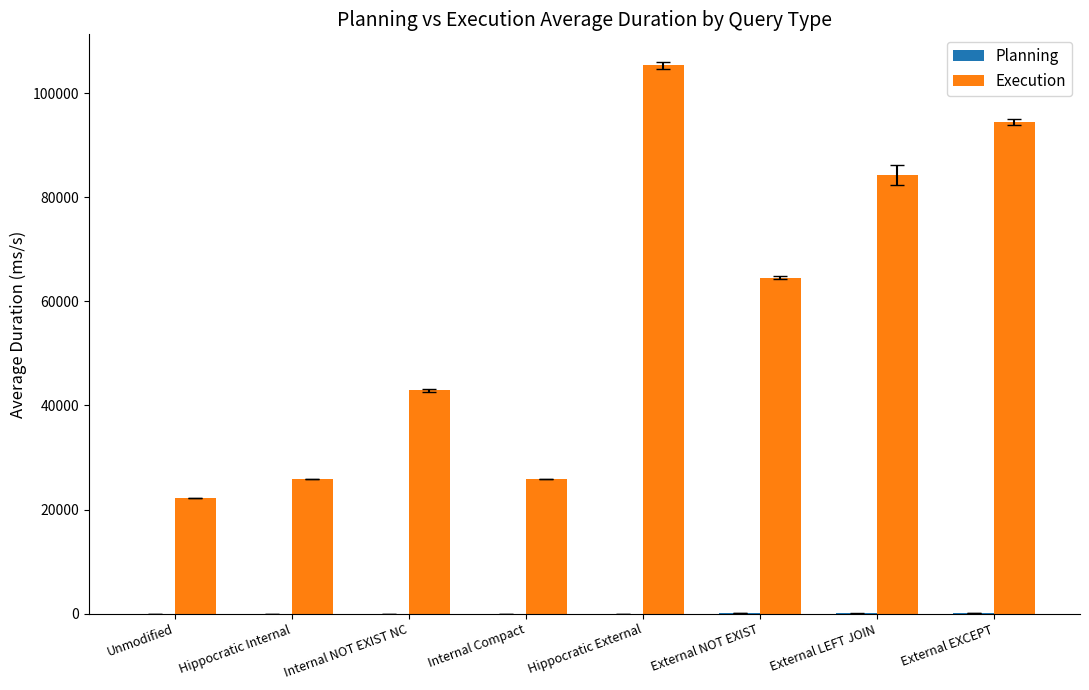

At which category is the sum across all series the highest?

Hippocratic External